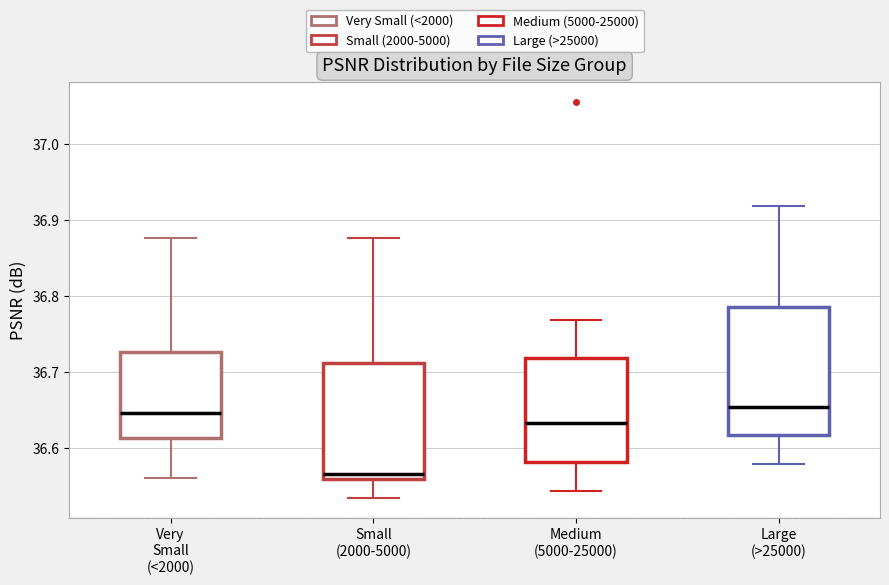

Where is the upper edge of the box for Very Small (<2000) on the y-axis? The values are not printed on the chart, so give them approximately, as read against the axis.

36.73